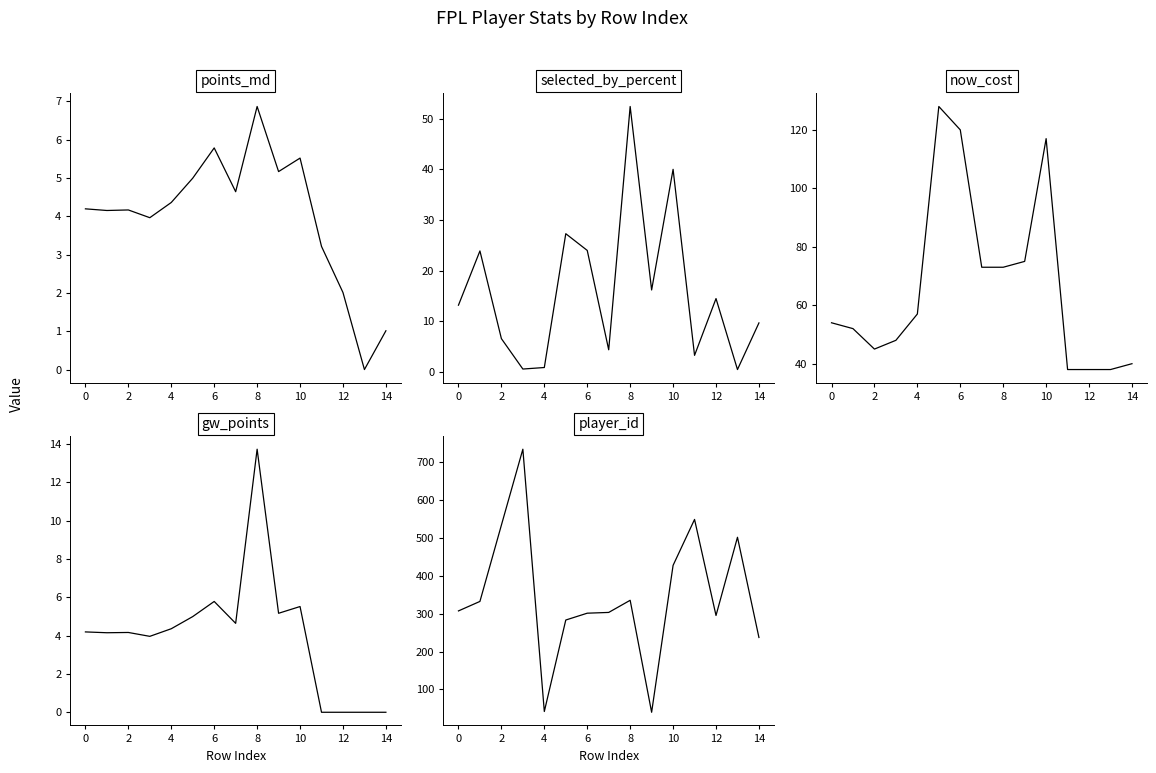

What is the spread (max minus min) of values at 13?

501.0